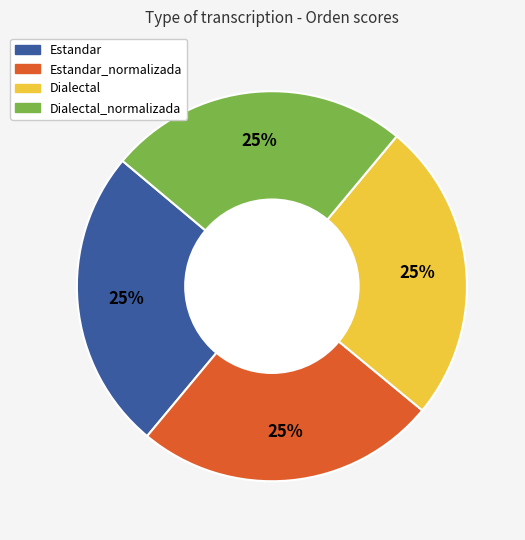

To the nearest percent, what is the average slice percentage?

25%